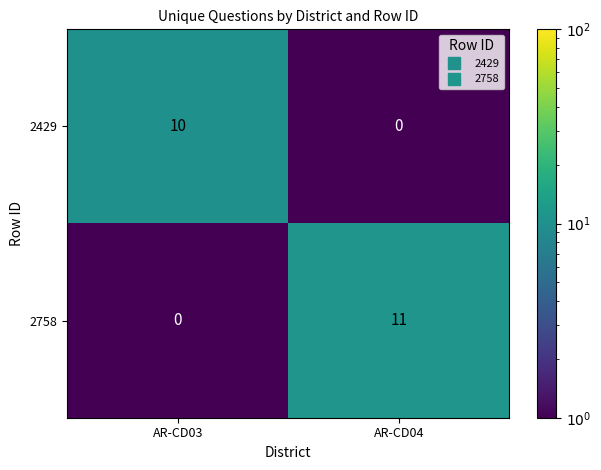

Reading left to right, extract all data points from this chart.

2429: 10	0
2758: 0	11